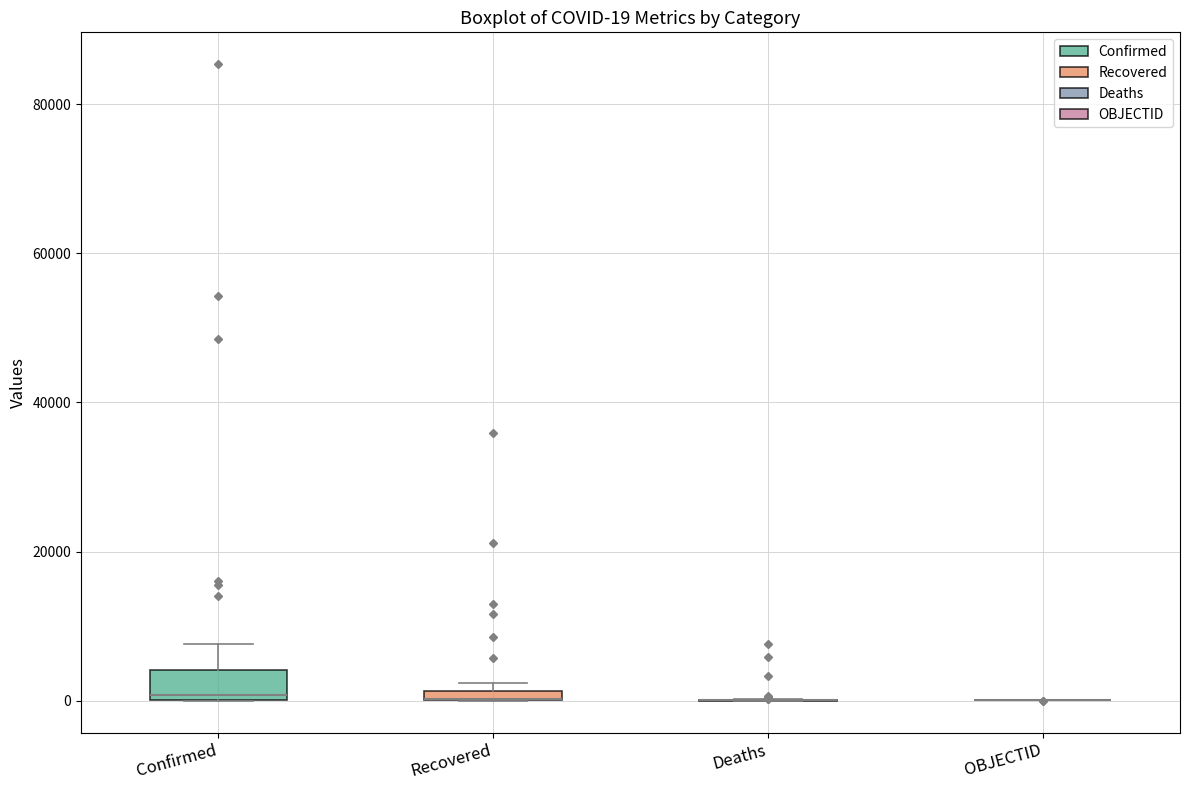

Comparing the boxes themselves (not the whiskers), which one is the tallest?

Confirmed